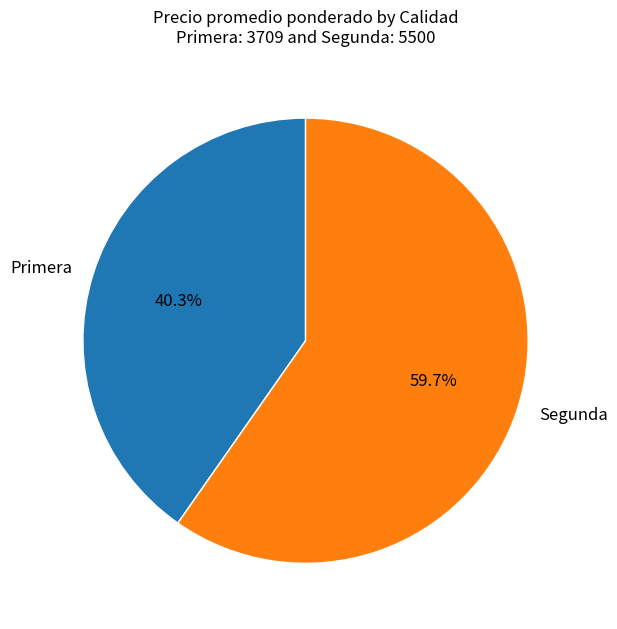

To the nearest percent, what is the combined percentage of Segunda and Primera?

100%